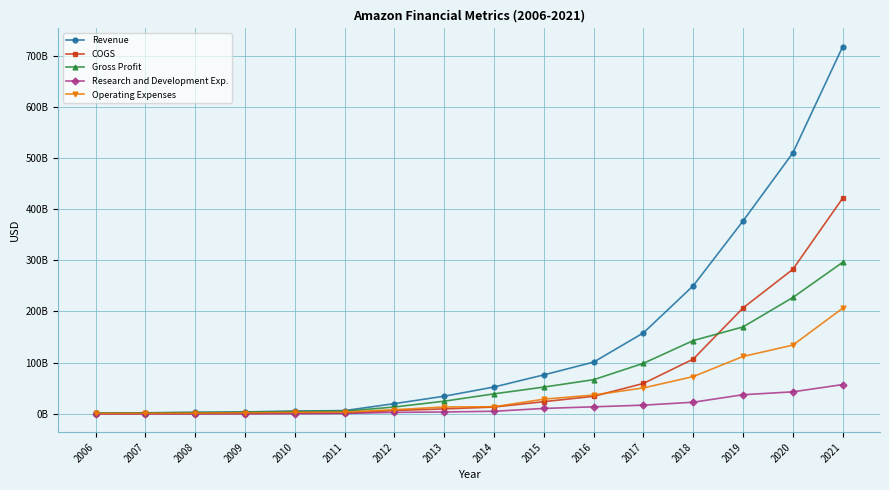

The value of Revenue at 2014 is 11038999825. True or false?

False